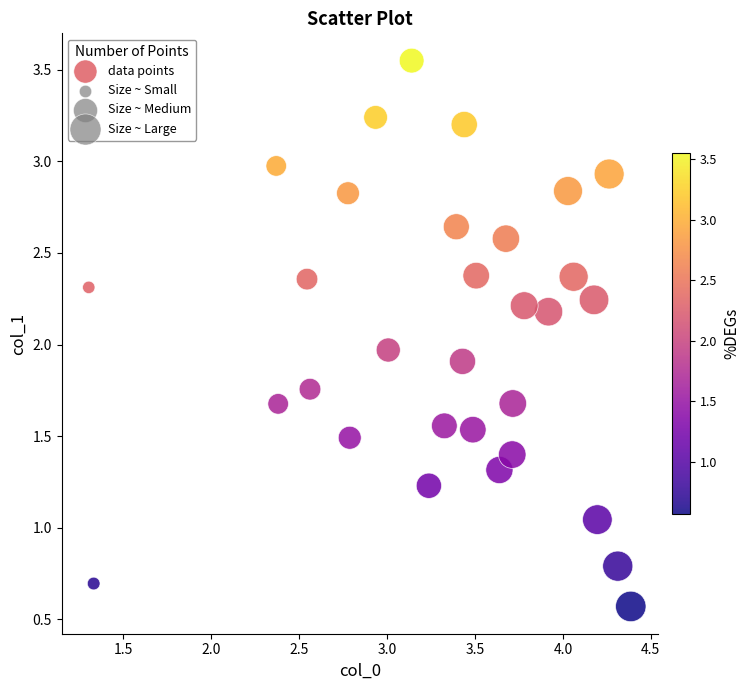

What is the range of Y values (max minus min)?

3.0